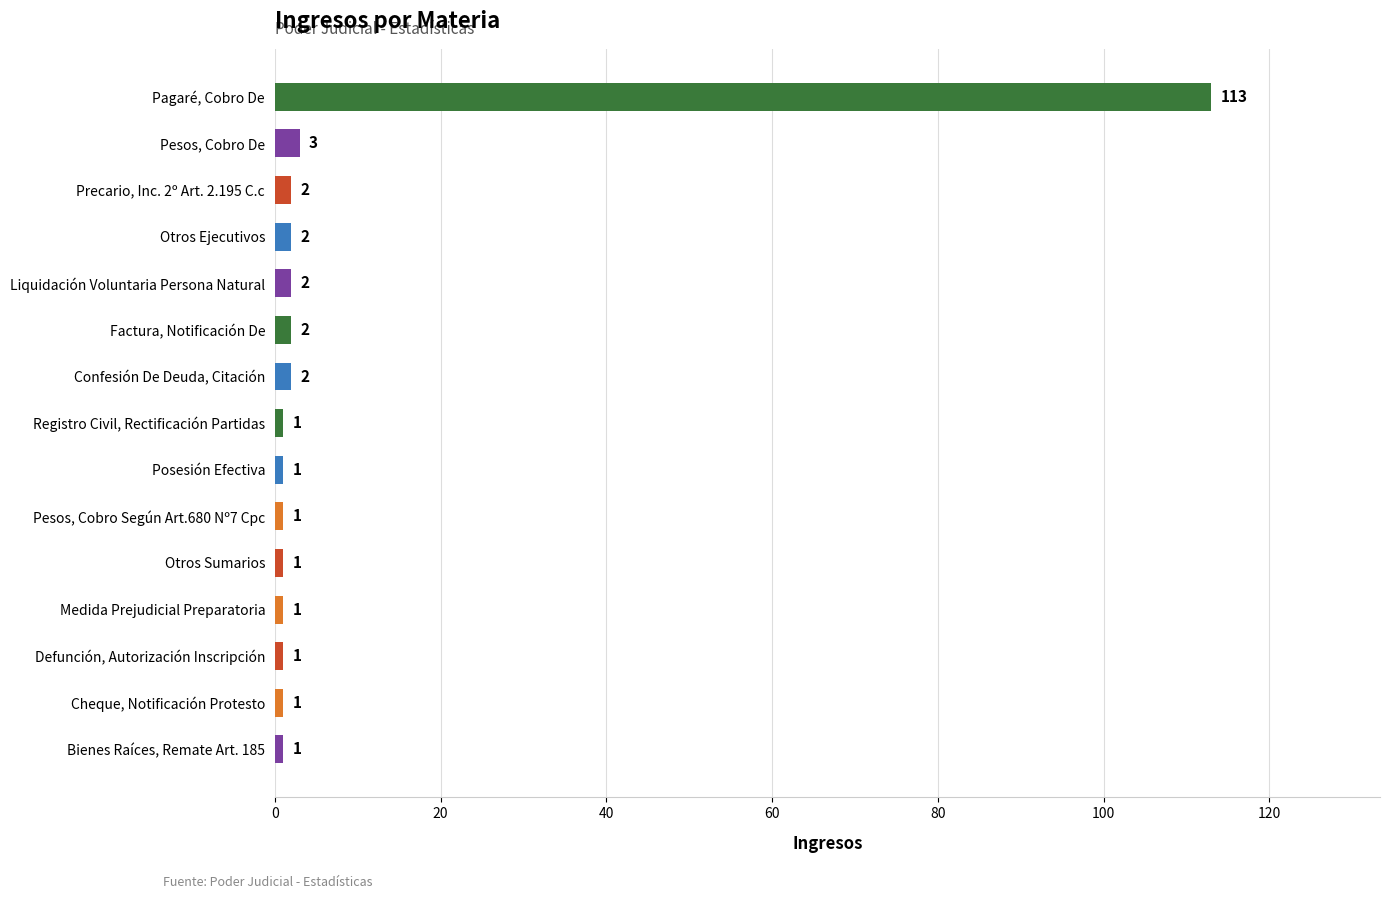

How many bars are there in total?

15